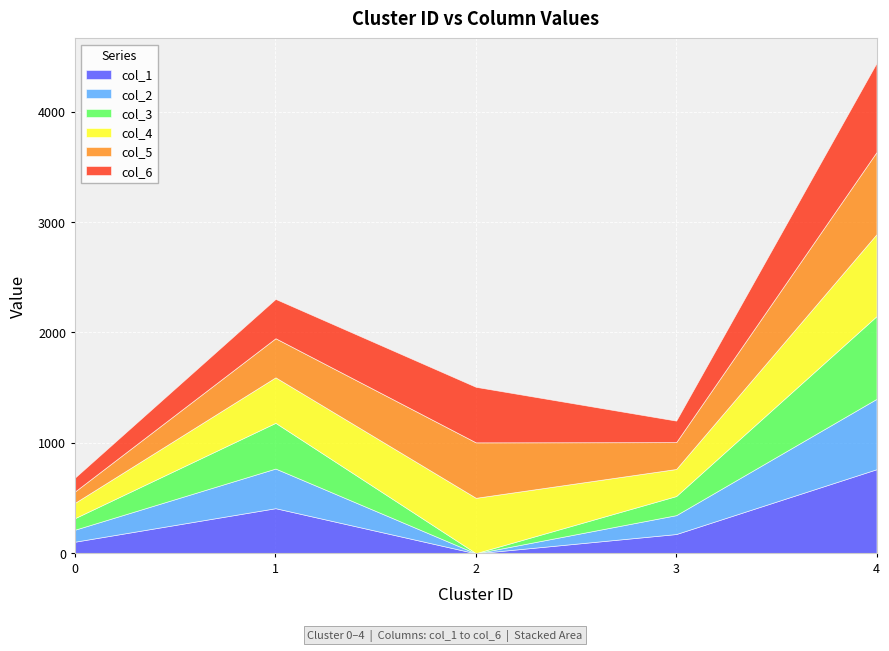

How many interior local valleys does the col_1 series have?

1